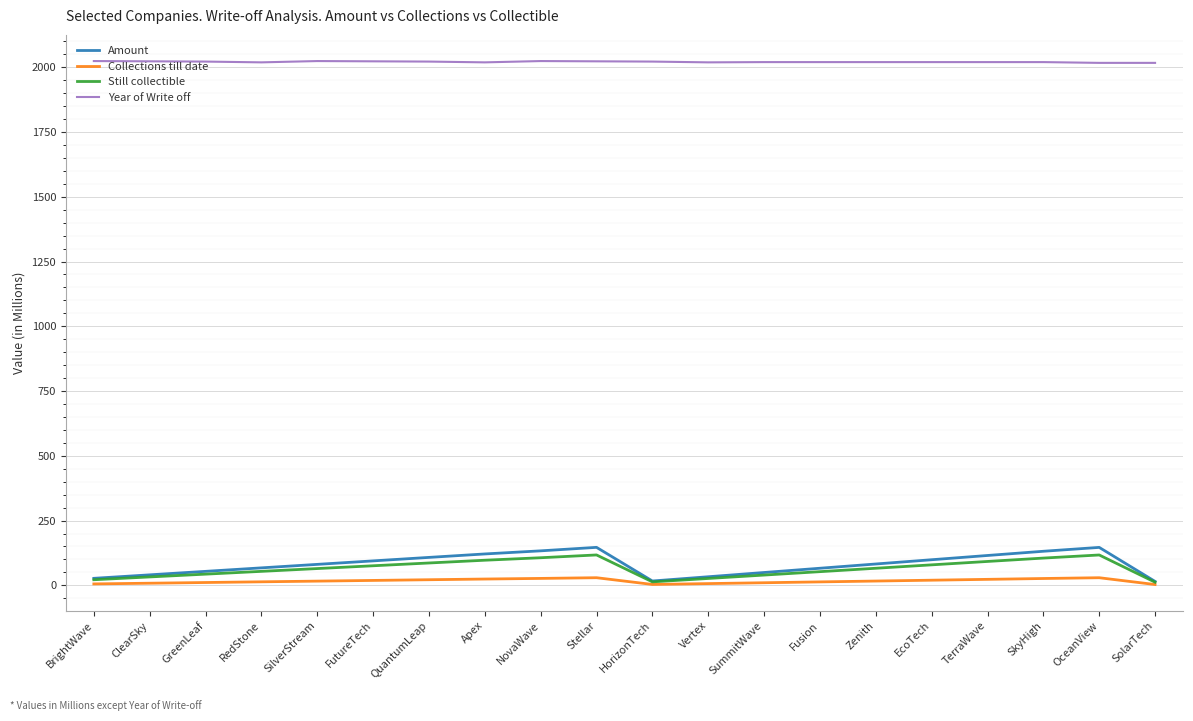

What is the greatest value displayed?

2024.0